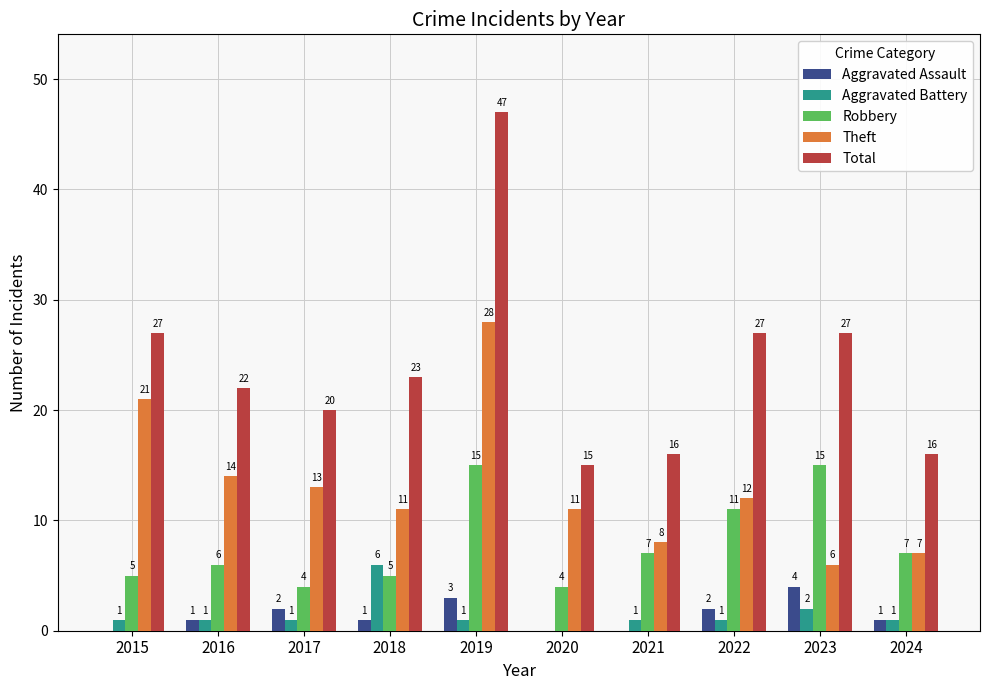

Read the Total value at 2021, to the nearest 5.

15